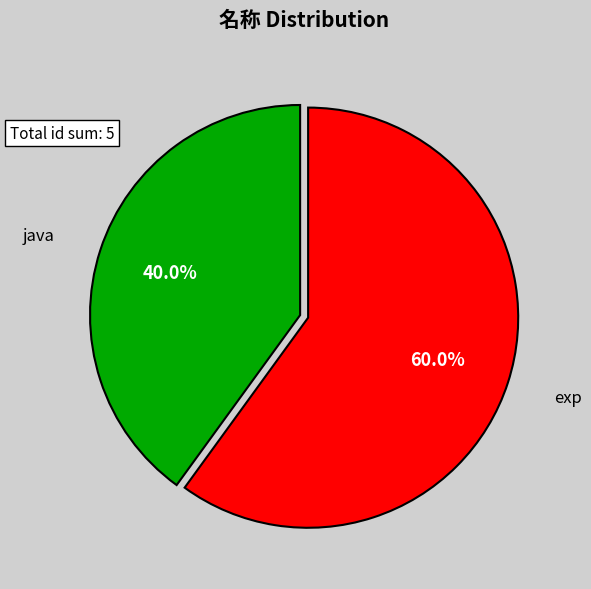

Which has a higher value, java or exp?

exp